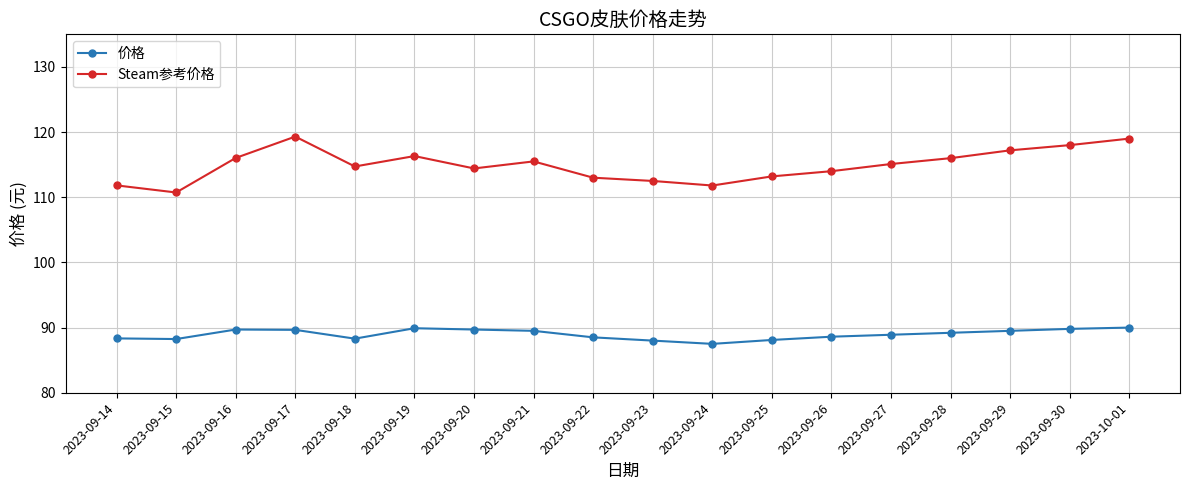

What is the sum of all 价格 values?

1601.4